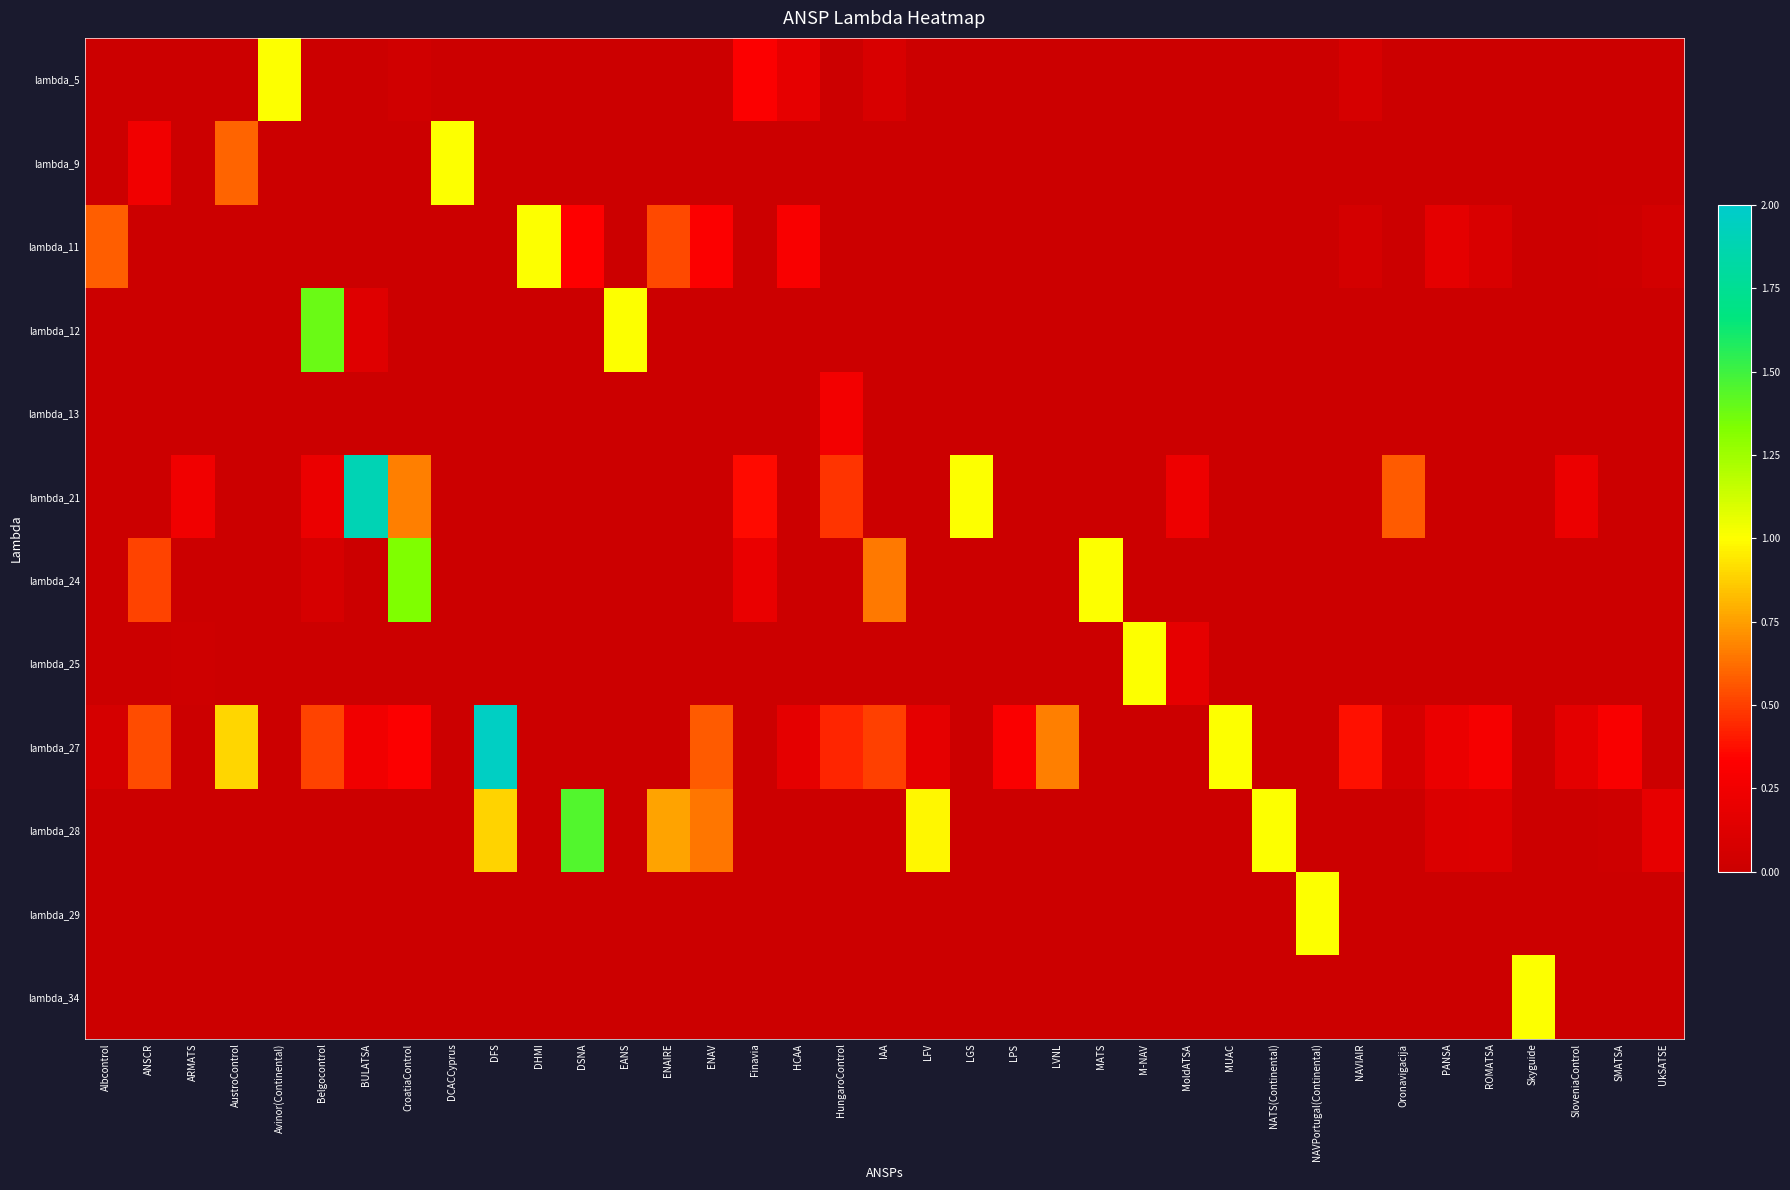

Reading right to left, extract all data points from this chart.

lambda_5: UkSATSE=0.0	SMATSA=0.0	SloveniaControl=0.0	Skyguide=0.0	ROMATSA=0.0	PANSA=0.0	Oronavigacija=0.0	NAVIAIR=0.1	NAVPortugal(Continental)=0.0	NATS(Continental)=0.0	MUAC=0.0	MoldATSA=0.0	M-NAV=0.0	MATS=0.0	LVNL=0.0	LPS=0.0	LGS=0.0	LFV=0.0	IAA=0.1	HungaroControl=0.0	HCAA=0.2	Finavia=0.3	ENAV=0.0	ENAIRE=0.0	EANS=0.0	DSNA=0.0	DHMI=0.0	DFS=0.0	DCACCyprus=0.0	CroatiaControl=0.0	BULATSA=0.0	Belgocontrol=0.0	Avinor(Continental)=1.0	AustroControl=0.0	ARMATS=0.0	ANSCR=0.0	Albcontrol=0.0
lambda_9: UkSATSE=0.0	SMATSA=0.0	SloveniaControl=0.0	Skyguide=0.0	ROMATSA=0.0	PANSA=0.0	Oronavigacija=0.0	NAVIAIR=0.0	NAVPortugal(Continental)=0.0	NATS(Continental)=0.0	MUAC=0.0	MoldATSA=0.0	M-NAV=0.0	MATS=0.0	LVNL=0.0	LPS=0.0	LGS=0.0	LFV=0.0	IAA=0.0	HungaroControl=0.0	HCAA=0.0	Finavia=0.0	ENAV=0.0	ENAIRE=0.0	EANS=0.0	DSNA=0.0	DHMI=0.0	DFS=0.0	DCACCyprus=1.0	CroatiaControl=0.0	BULATSA=0.0	Belgocontrol=0.0	Avinor(Continental)=0.0	AustroControl=0.6	ARMATS=0.0	ANSCR=0.2	Albcontrol=0.0
lambda_11: UkSATSE=0.1	SMATSA=0.0	SloveniaControl=0.0	Skyguide=0.0	ROMATSA=0.1	PANSA=0.2	Oronavigacija=0.0	NAVIAIR=0.1	NAVPortugal(Continental)=0.0	NATS(Continental)=0.0	MUAC=0.0	MoldATSA=0.0	M-NAV=0.0	MATS=0.0	LVNL=0.0	LPS=0.0	LGS=0.0	LFV=0.0	IAA=0.0	HungaroControl=0.0	HCAA=0.3	Finavia=0.0	ENAV=0.3	ENAIRE=0.5	EANS=0.0	DSNA=0.3	DHMI=1.0	DFS=0.0	DCACCyprus=0.0	CroatiaControl=0.0	BULATSA=0.0	Belgocontrol=0.0	Avinor(Continental)=0.0	AustroControl=0.0	ARMATS=0.0	ANSCR=0.0	Albcontrol=0.6
lambda_12: UkSATSE=0.0	SMATSA=0.0	SloveniaControl=0.0	Skyguide=0.0	ROMATSA=0.0	PANSA=0.0	Oronavigacija=0.0	NAVIAIR=0.0	NAVPortugal(Continental)=0.0	NATS(Continental)=0.0	MUAC=0.0	MoldATSA=0.0	M-NAV=0.0	MATS=0.0	LVNL=0.0	LPS=0.0	LGS=0.0	LFV=0.0	IAA=0.0	HungaroControl=0.0	HCAA=0.0	Finavia=0.0	ENAV=0.0	ENAIRE=0.0	EANS=1.0	DSNA=0.0	DHMI=0.0	DFS=0.0	DCACCyprus=0.0	CroatiaControl=0.0	BULATSA=0.1	Belgocontrol=1.4	Avinor(Continental)=0.0	AustroControl=0.0	ARMATS=0.0	ANSCR=0.0	Albcontrol=0.0
lambda_13: UkSATSE=0.0	SMATSA=0.0	SloveniaControl=0.0	Skyguide=0.0	ROMATSA=0.0	PANSA=0.0	Oronavigacija=0.0	NAVIAIR=0.0	NAVPortugal(Continental)=0.0	NATS(Continental)=0.0	MUAC=0.0	MoldATSA=0.0	M-NAV=0.0	MATS=0.0	LVNL=0.0	LPS=0.0	LGS=0.0	LFV=0.0	IAA=0.0	HungaroControl=0.3	HCAA=0.0	Finavia=0.0	ENAV=0.0	ENAIRE=0.0	EANS=0.0	DSNA=0.0	DHMI=0.0	DFS=0.0	DCACCyprus=0.0	CroatiaControl=0.0	BULATSA=0.0	Belgocontrol=0.0	Avinor(Continental)=0.0	AustroControl=0.0	ARMATS=0.0	ANSCR=0.0	Albcontrol=0.0
lambda_21: UkSATSE=0.0	SMATSA=0.0	SloveniaControl=0.2	Skyguide=0.0	ROMATSA=0.0	PANSA=0.0	Oronavigacija=0.6	NAVIAIR=0.0	NAVPortugal(Continental)=0.0	NATS(Continental)=0.0	MUAC=0.0	MoldATSA=0.2	M-NAV=0.0	MATS=0.0	LVNL=0.0	LPS=0.0	LGS=1.0	LFV=0.0	IAA=0.0	HungaroControl=0.5	HCAA=0.0	Finavia=0.4	ENAV=0.0	ENAIRE=0.0	EANS=0.0	DSNA=0.0	DHMI=0.0	DFS=0.0	DCACCyprus=0.0	CroatiaControl=0.7	BULATSA=1.9	Belgocontrol=0.2	Avinor(Continental)=0.0	AustroControl=0.0	ARMATS=0.2	ANSCR=0.0	Albcontrol=0.0
lambda_24: UkSATSE=0.0	SMATSA=0.0	SloveniaControl=0.0	Skyguide=0.0	ROMATSA=0.0	PANSA=0.0	Oronavigacija=0.0	NAVIAIR=0.0	NAVPortugal(Continental)=0.0	NATS(Continental)=0.0	MUAC=0.0	MoldATSA=0.0	M-NAV=0.0	MATS=1.0	LVNL=0.0	LPS=0.0	LGS=0.0	LFV=0.0	IAA=0.7	HungaroControl=0.0	HCAA=0.0	Finavia=0.2	ENAV=0.0	ENAIRE=0.0	EANS=0.0	DSNA=0.0	DHMI=0.0	DFS=0.0	DCACCyprus=0.0	CroatiaControl=1.3	BULATSA=0.0	Belgocontrol=0.1	Avinor(Continental)=0.0	AustroControl=0.0	ARMATS=0.0	ANSCR=0.5	Albcontrol=0.0
lambda_25: UkSATSE=0.0	SMATSA=0.0	SloveniaControl=0.0	Skyguide=0.0	ROMATSA=0.0	PANSA=0.0	Oronavigacija=0.0	NAVIAIR=0.0	NAVPortugal(Continental)=0.0	NATS(Continental)=0.0	MUAC=0.0	MoldATSA=0.2	M-NAV=1.0	MATS=0.0	LVNL=0.0	LPS=0.0	LGS=0.0	LFV=0.0	IAA=0.0	HungaroControl=0.0	HCAA=0.0	Finavia=0.0	ENAV=0.0	ENAIRE=0.0	EANS=0.0	DSNA=0.0	DHMI=0.0	DFS=0.0	DCACCyprus=0.0	CroatiaControl=0.0	BULATSA=0.0	Belgocontrol=0.0	Avinor(Continental)=0.0	AustroControl=0.0	ARMATS=0.0	ANSCR=0.0	Albcontrol=0.0
lambda_27: UkSATSE=0.0	SMATSA=0.3	SloveniaControl=0.2	Skyguide=0.0	ROMATSA=0.3	PANSA=0.2	Oronavigacija=0.1	NAVIAIR=0.4	NAVPortugal(Continental)=0.0	NATS(Continental)=0.0	MUAC=1.0	MoldATSA=0.0	M-NAV=0.0	MATS=0.0	LVNL=0.7	LPS=0.3	LGS=0.0	LFV=0.2	IAA=0.5	HungaroControl=0.4	HCAA=0.2	Finavia=0.0	ENAV=0.6	ENAIRE=0.0	EANS=0.0	DSNA=0.0	DHMI=0.0	DFS=2.0	DCACCyprus=0.0	CroatiaControl=0.3	BULATSA=0.2	Belgocontrol=0.5	Avinor(Continental)=0.0	AustroControl=0.9	ARMATS=0.0	ANSCR=0.5	Albcontrol=0.1
lambda_28: UkSATSE=0.2	SMATSA=0.0	SloveniaControl=0.0	Skyguide=0.0	ROMATSA=0.1	PANSA=0.1	Oronavigacija=0.0	NAVIAIR=0.0	NAVPortugal(Continental)=0.0	NATS(Continental)=1.0	MUAC=0.0	MoldATSA=0.0	M-NAV=0.0	MATS=0.0	LVNL=0.0	LPS=0.0	LGS=0.0	LFV=1.0	IAA=0.0	HungaroControl=0.0	HCAA=0.0	Finavia=0.0	ENAV=0.6	ENAIRE=0.8	EANS=0.0	DSNA=1.5	DHMI=0.0	DFS=0.9	DCACCyprus=0.0	CroatiaControl=0.0	BULATSA=0.0	Belgocontrol=0.0	Avinor(Continental)=0.0	AustroControl=0.0	ARMATS=0.0	ANSCR=0.0	Albcontrol=0.0
lambda_29: UkSATSE=0.0	SMATSA=0.0	SloveniaControl=0.0	Skyguide=0.0	ROMATSA=0.0	PANSA=0.0	Oronavigacija=0.0	NAVIAIR=0.0	NAVPortugal(Continental)=1.0	NATS(Continental)=0.0	MUAC=0.0	MoldATSA=0.0	M-NAV=0.0	MATS=0.0	LVNL=0.0	LPS=0.0	LGS=0.0	LFV=0.0	IAA=0.0	HungaroControl=0.0	HCAA=0.0	Finavia=0.0	ENAV=0.0	ENAIRE=0.0	EANS=0.0	DSNA=0.0	DHMI=0.0	DFS=0.0	DCACCyprus=0.0	CroatiaControl=0.0	BULATSA=0.0	Belgocontrol=0.0	Avinor(Continental)=0.0	AustroControl=0.0	ARMATS=0.0	ANSCR=0.0	Albcontrol=0.0
lambda_34: UkSATSE=0.0	SMATSA=0.0	SloveniaControl=0.0	Skyguide=1.0	ROMATSA=0.0	PANSA=0.0	Oronavigacija=0.0	NAVIAIR=0.0	NAVPortugal(Continental)=0.0	NATS(Continental)=0.0	MUAC=0.0	MoldATSA=0.0	M-NAV=0.0	MATS=0.0	LVNL=0.0	LPS=0.0	LGS=0.0	LFV=0.0	IAA=0.0	HungaroControl=0.0	HCAA=0.0	Finavia=0.0	ENAV=0.0	ENAIRE=0.0	EANS=0.0	DSNA=0.0	DHMI=0.0	DFS=0.0	DCACCyprus=0.0	CroatiaControl=0.0	BULATSA=0.0	Belgocontrol=0.0	Avinor(Continental)=0.0	AustroControl=0.0	ARMATS=0.0	ANSCR=0.0	Albcontrol=0.0